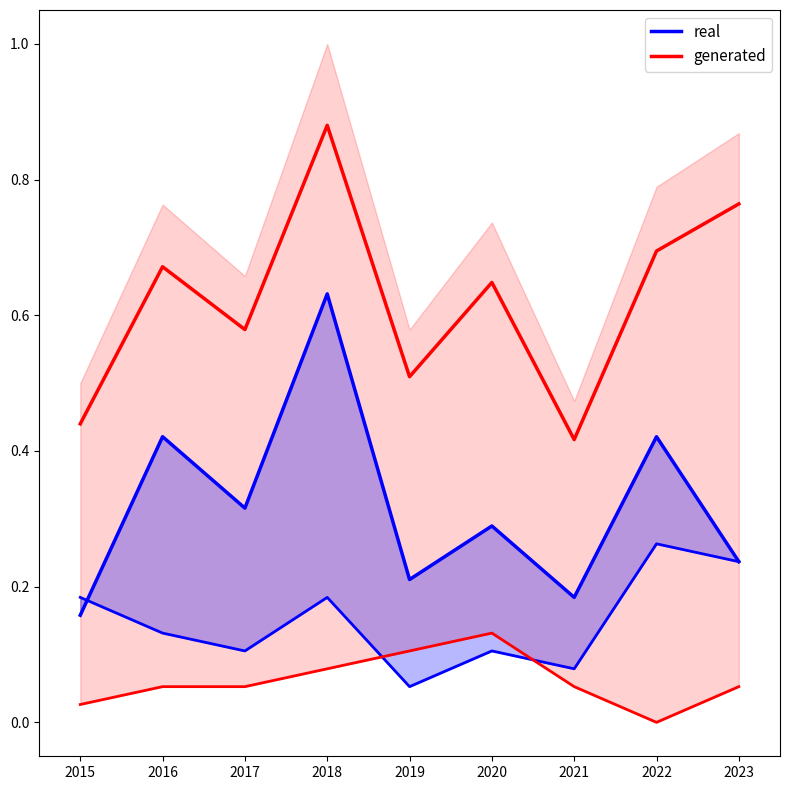

In generated, how many points are lower than both neighbors (excluding endpoints)?

3